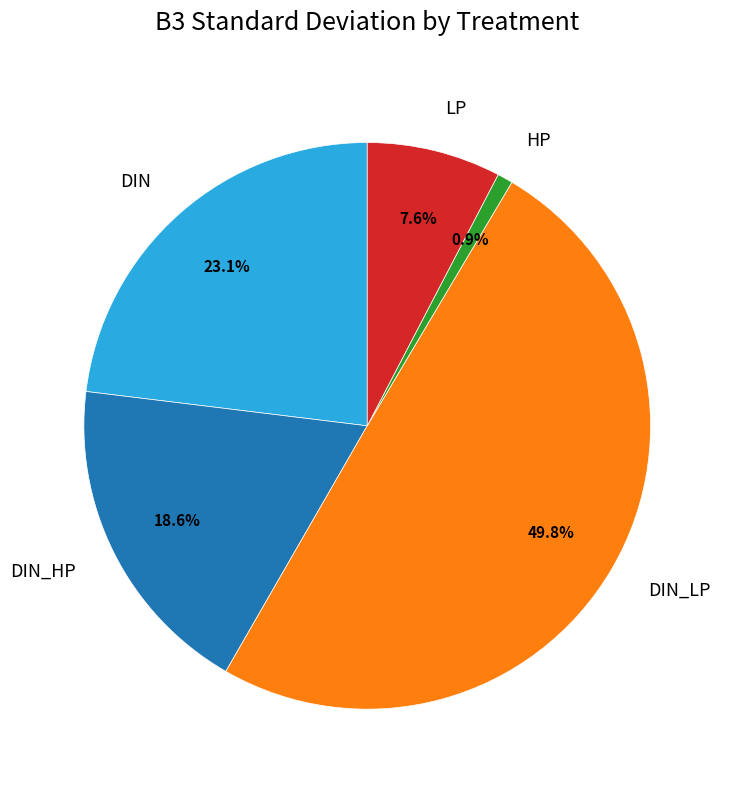

What percentage is the HP slice, to the nearest percent?

1%